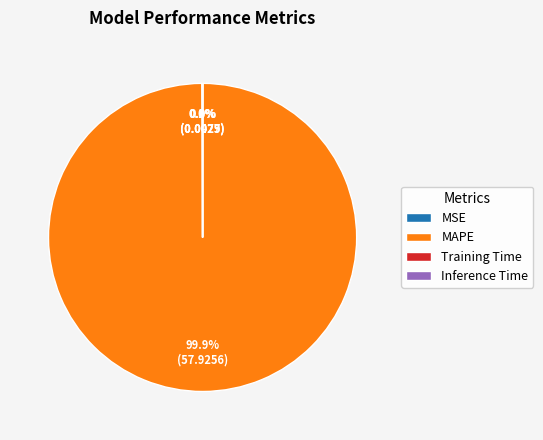

To the nearest percent, what is the average slice percentage?

25%